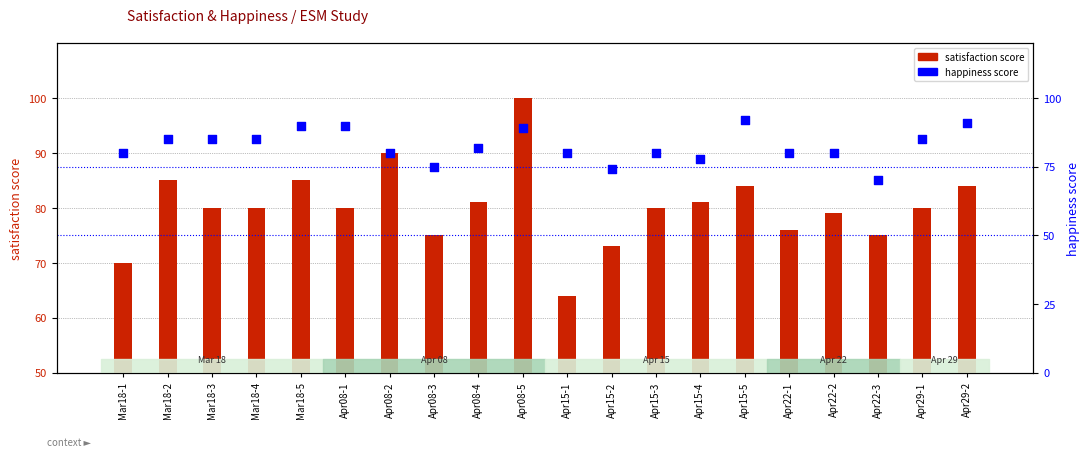

What is the total value across all series at Mar18-1?

150